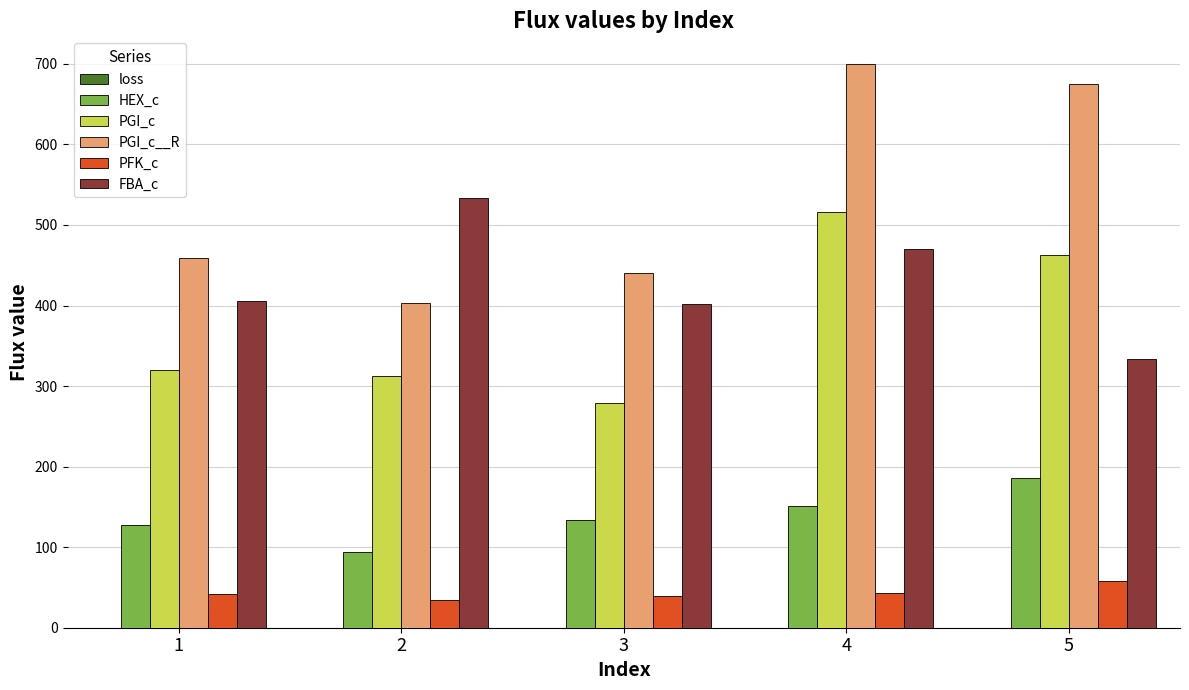

At which category is the sum across all series the highest?

4